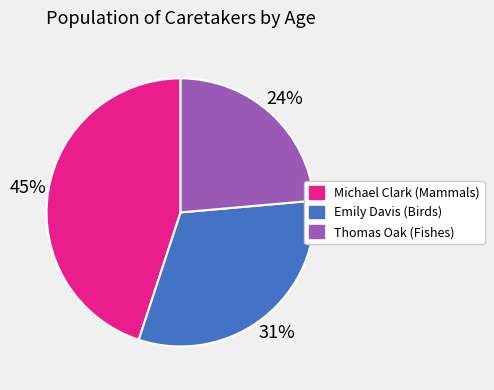

What is the ratio of the value at Michael Clark (Mammals) to the value at Thomas Oak (Fishes)?

1.9